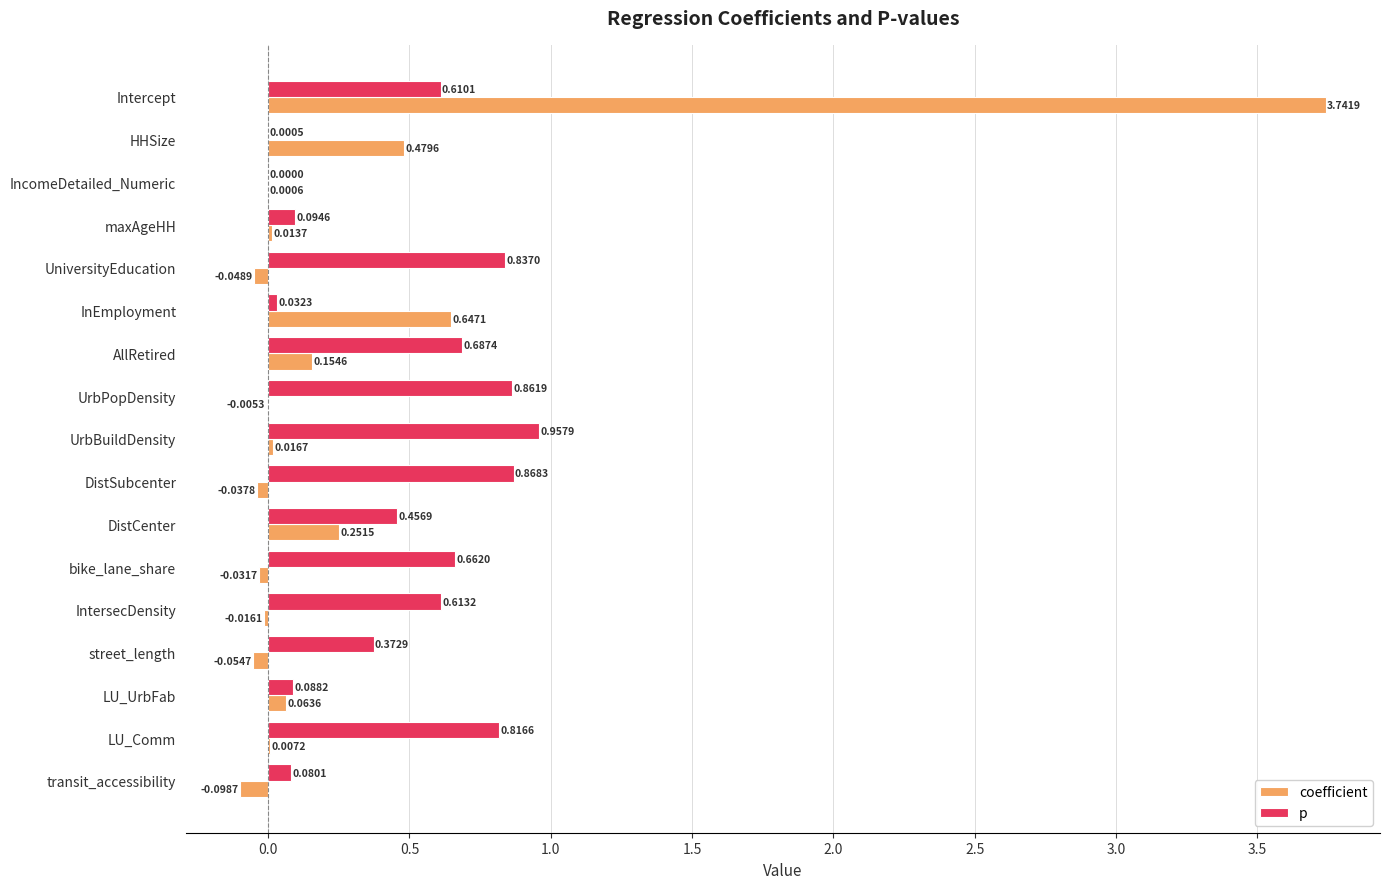

At which label does p reach its peak?

UrbBuildDensity